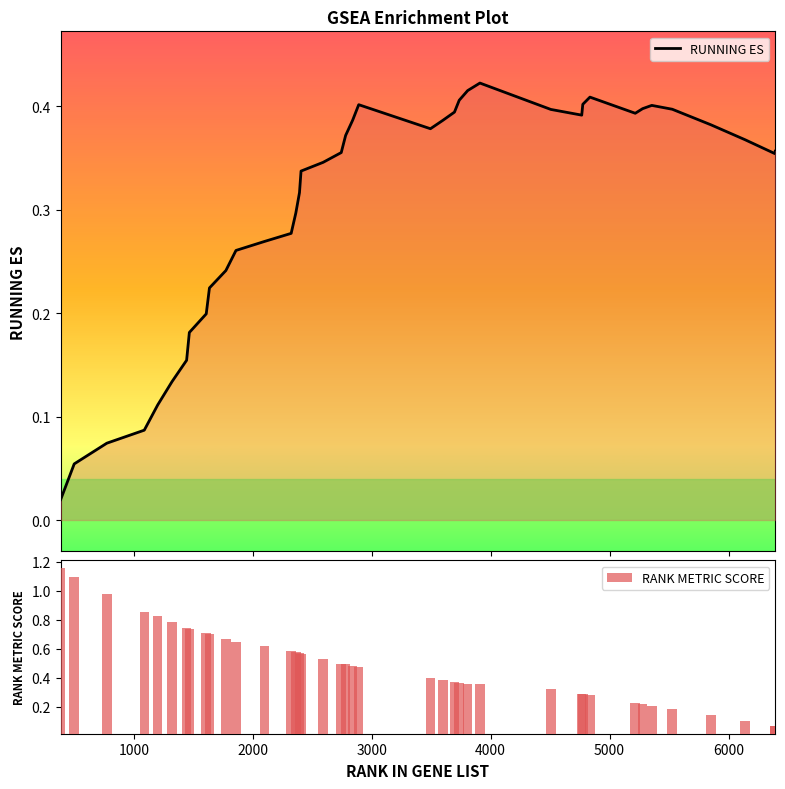

What is the difference between the second highest and second lowest values in the RUNNING ES series?

0.4